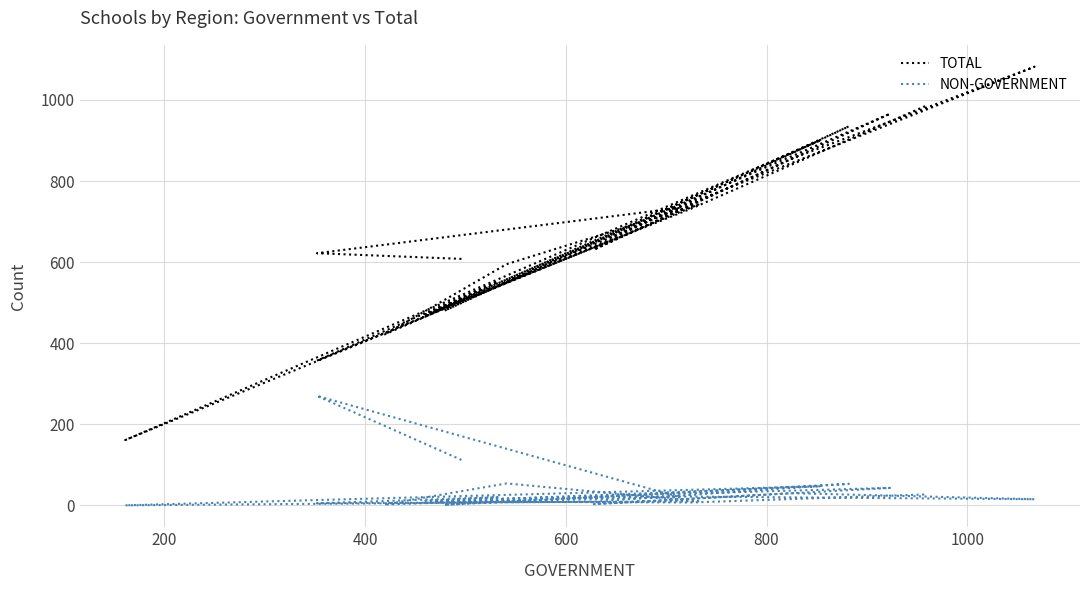

Is this an area chart (filled region under the line)?

No